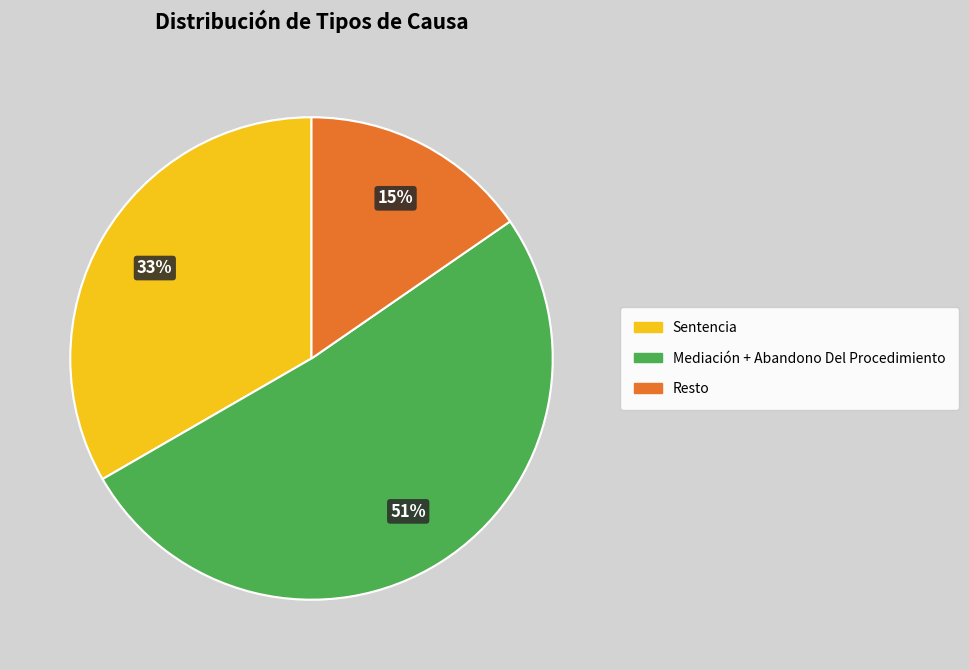

Does any single category account for the majority?

Yes